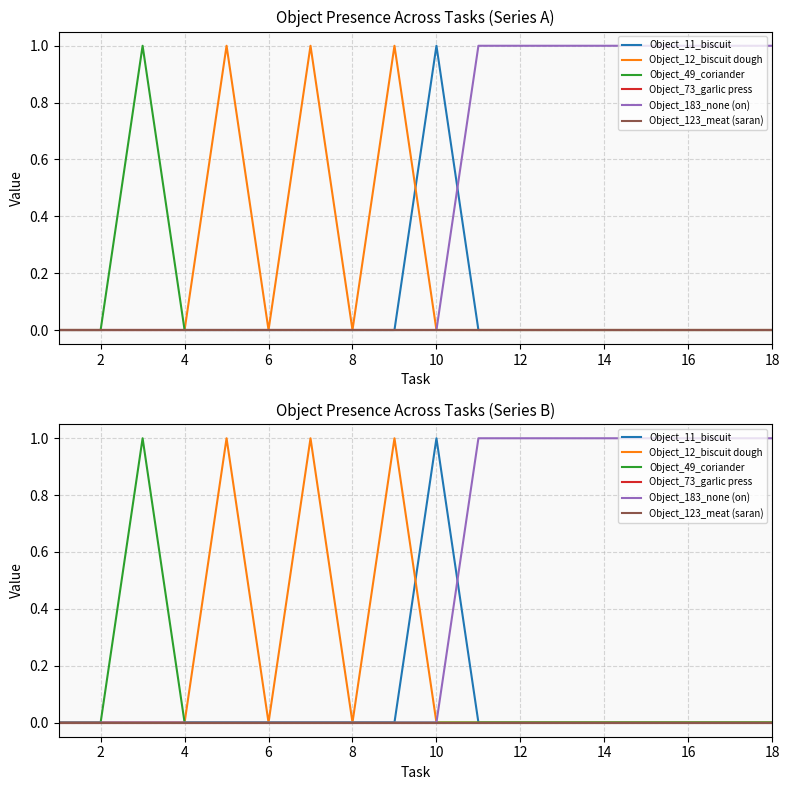

The value of Object_11_biscuit at 4 is -1. True or false?

False